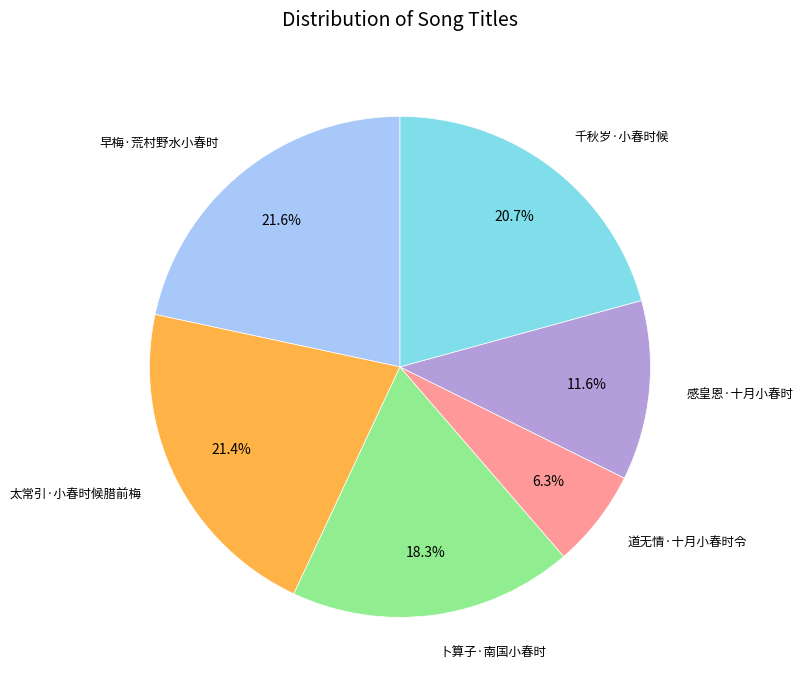

How many slices are in this pie chart?

6